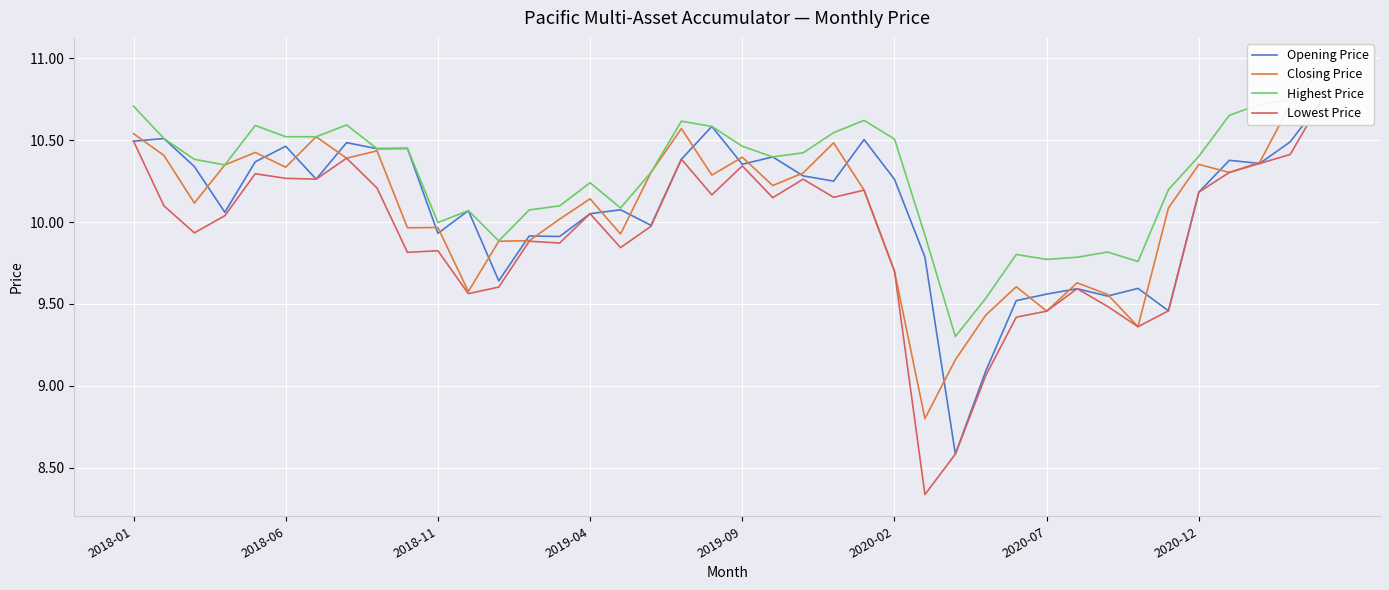

What position from the left is 39?

40